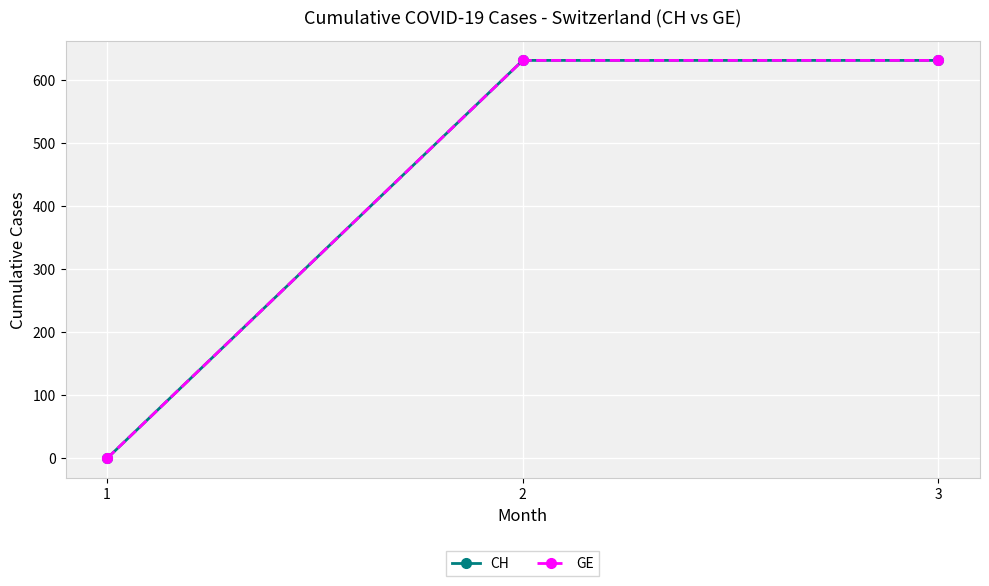

How many lines are shown in the chart?

2